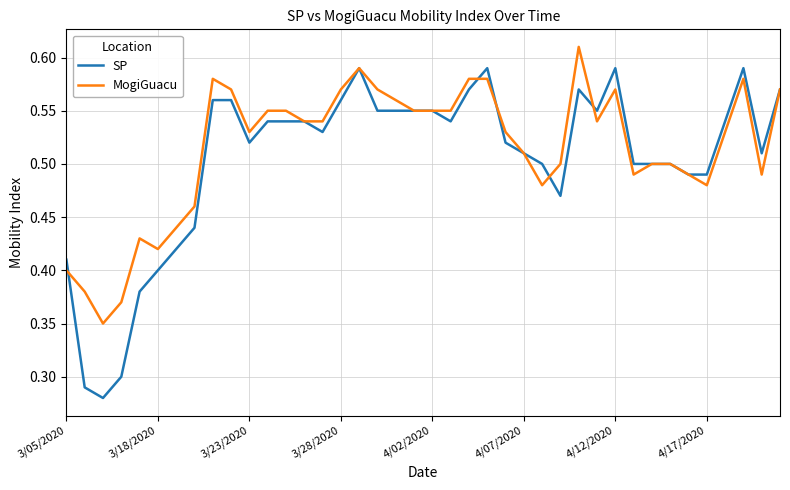

Which series has the largest range (max minus min)?

SP